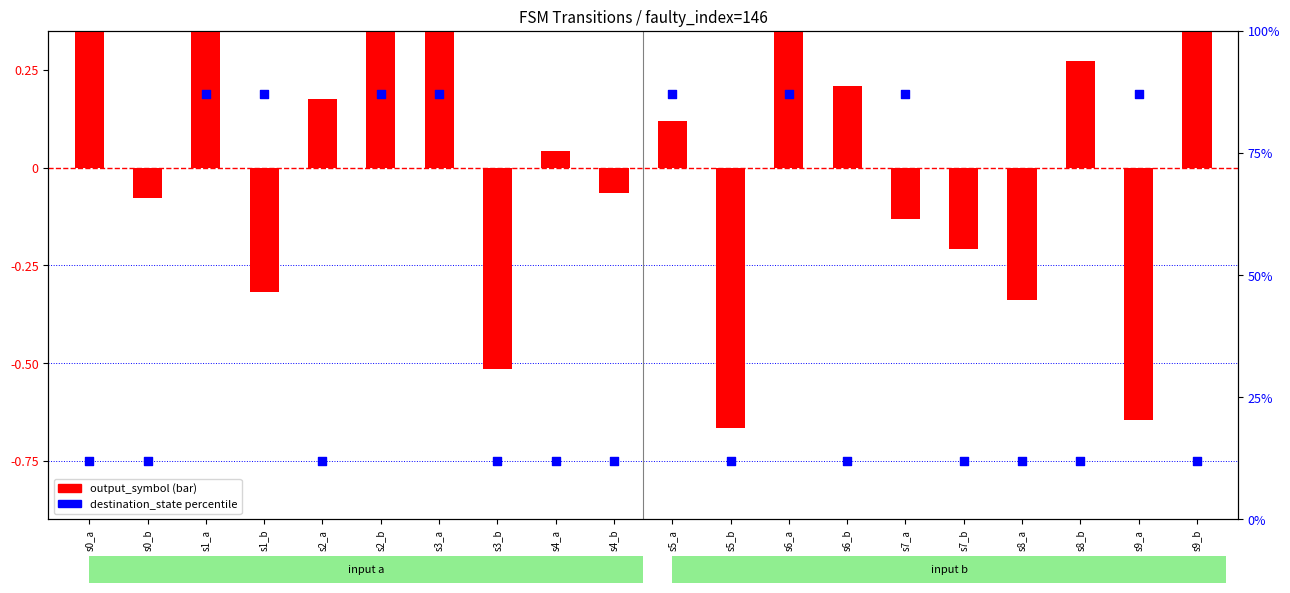

What is the change in value from s2_b to s7_b?

-75